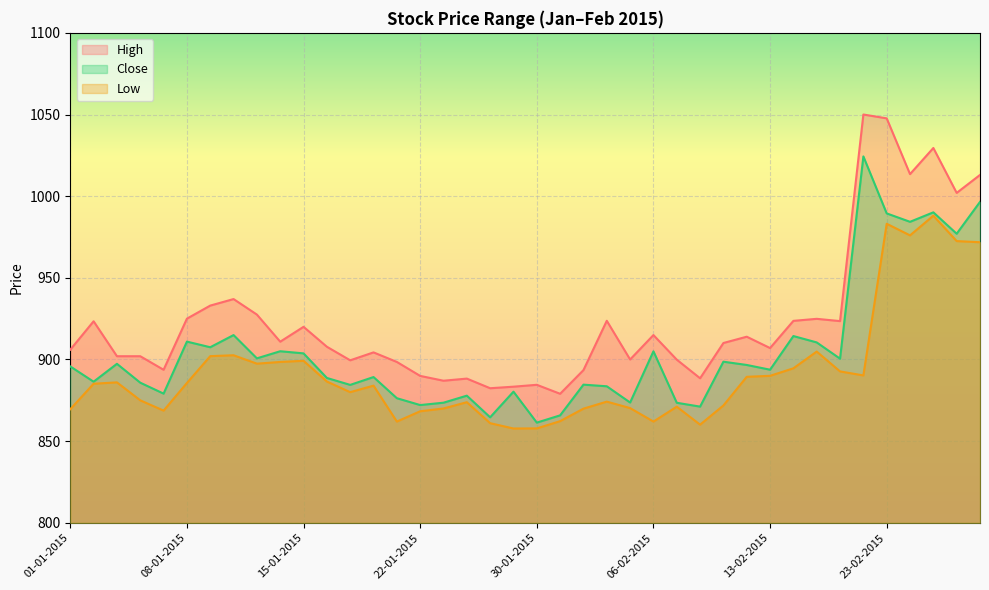

List the labels in order of Close value, smallest first.

30-01-2015, 28-01-2015, 02-02-2015, 10-02-2015, 22-01-2015, 09-02-2015, 23-01-2015, 05-02-2015, 21-01-2015, 27-01-2015, 07-01-2015, 29-01-2015, 04-02-2015, 19-01-2015, 03-02-2015, 06-01-2015, 02-01-2015, 16-01-2015, 20-01-2015, 13-02-2015, 01-01-2015, 12-02-2015, 05-01-2015, 11-02-2015, 19-02-2015, 13-01-2015, 15-01-2015, 06-02-2015, 14-01-2015, 09-01-2015, 18-02-2015, 08-01-2015, 16-02-2015, 12-01-2015, 26-02-2015, 24-02-2015, 23-02-2015, 25-02-2015, 27-02-2015, 20-02-2015